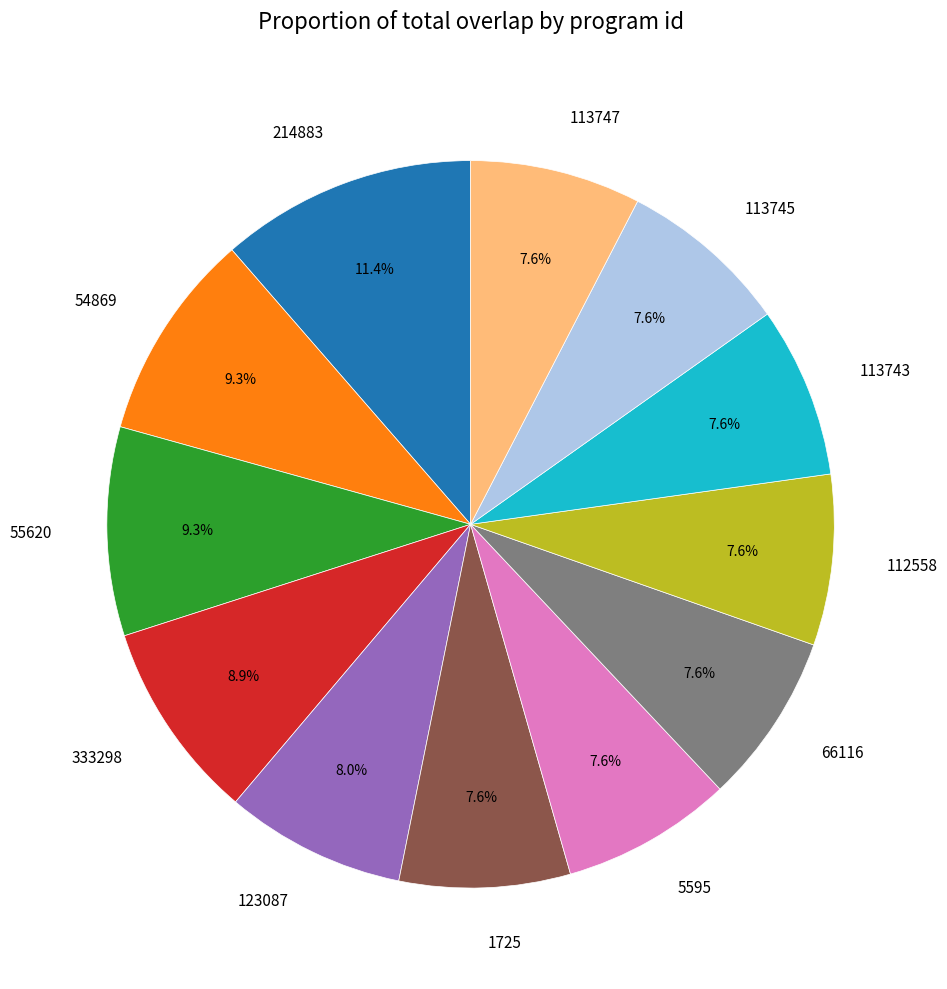

To the nearest percent, what is the combined percentage of 55620 and 113747?

17%